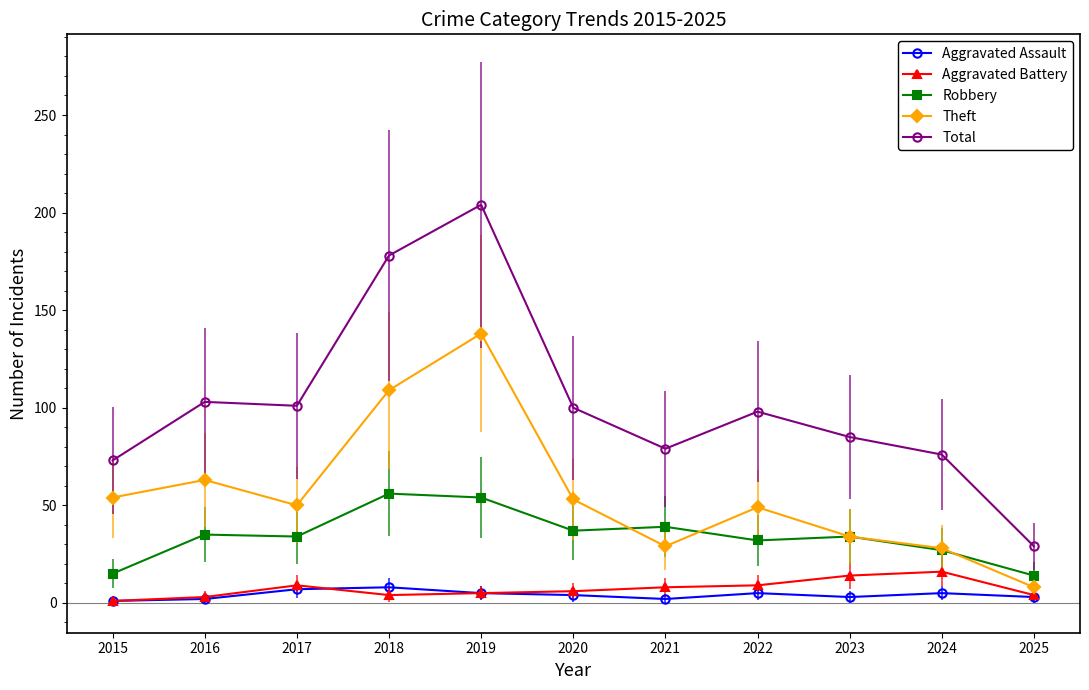

What is the difference between the highest and lowest values at 2017?

94